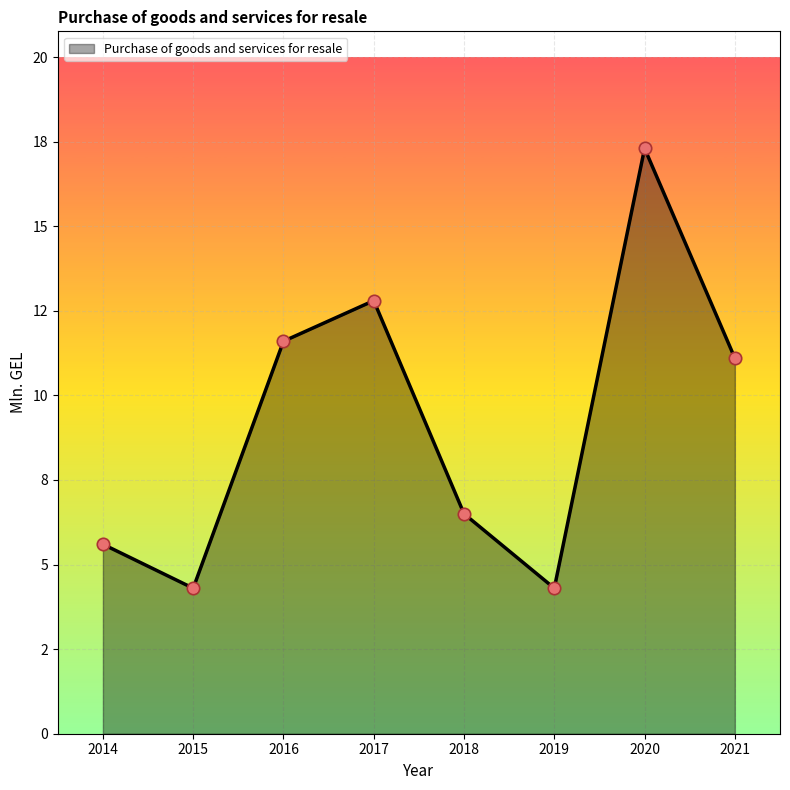

Does the chart have visible grid lines?

Yes